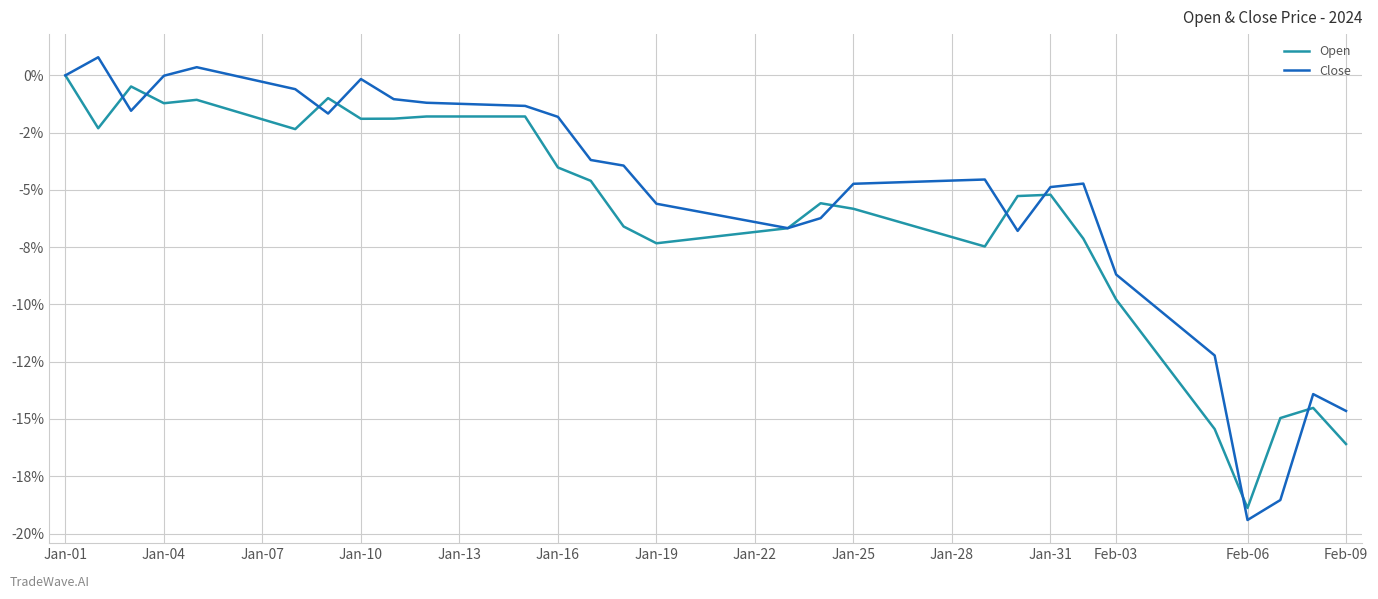

Is this an area chart (filled region under the line)?

No